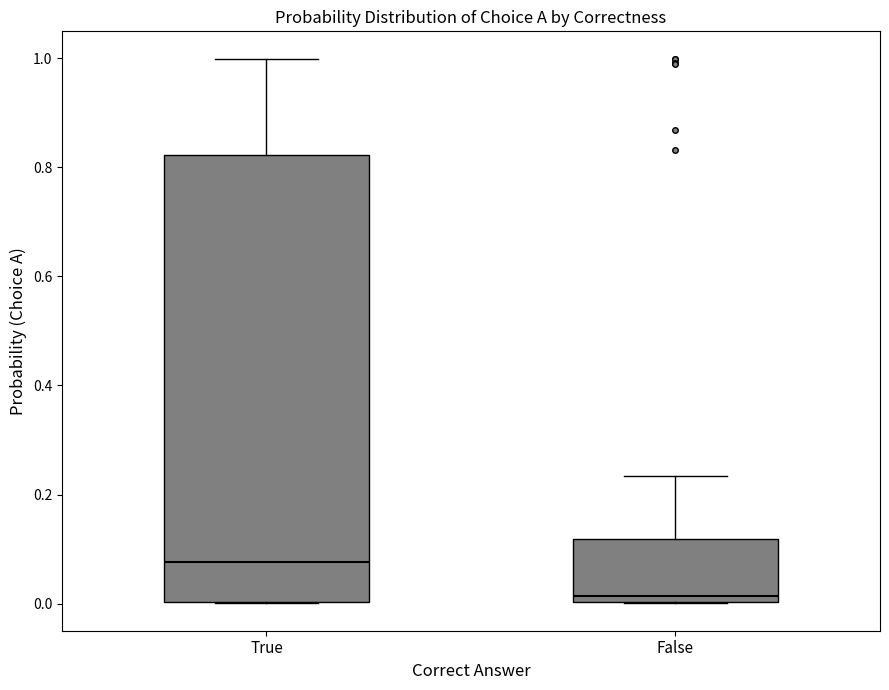

Reading left to right, read every box against the y-axis: the position of its median line, the range the box covers, and the ends of its whiskers. The values are not printed on the chart, so give them approximately, as read against the axis.

True: median 0.08, box 0.00 to 0.82, whiskers 0.00 to 1.00
False: median 0.02, box 0.00 to 0.12, whiskers 0.00 to 0.24